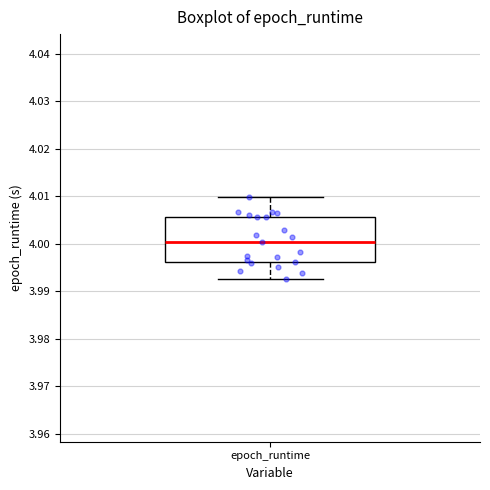

Where does the lower whisker of the box for epoch_runtime end on the y-axis? The values are not printed on the chart, so give them approximately, as read against the axis.

3.993